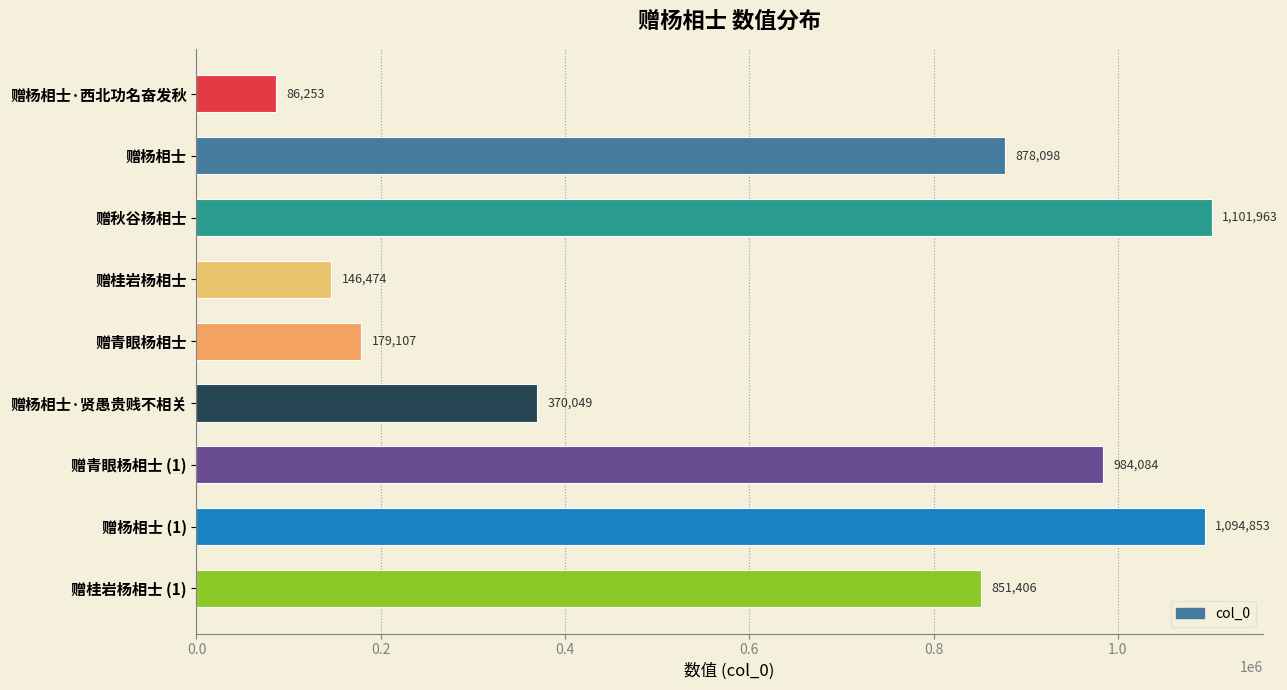

Approximately how many times larger is the value at 赠秋谷杨相士 compared to 赠杨相士·贤愚贵贱不相关?

3.0